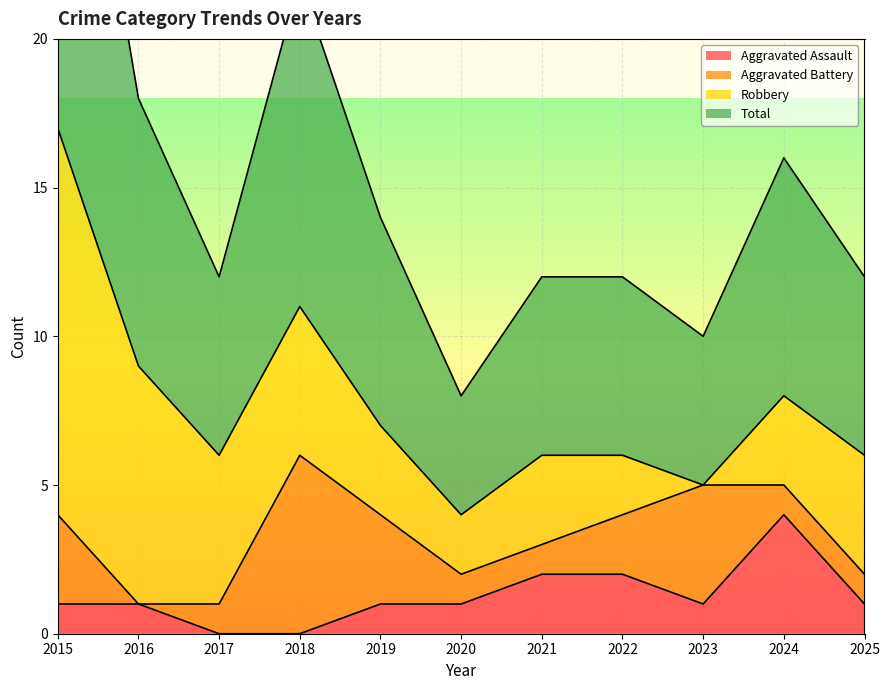

At which label does Aggravated Assault first exceed 1?

2021